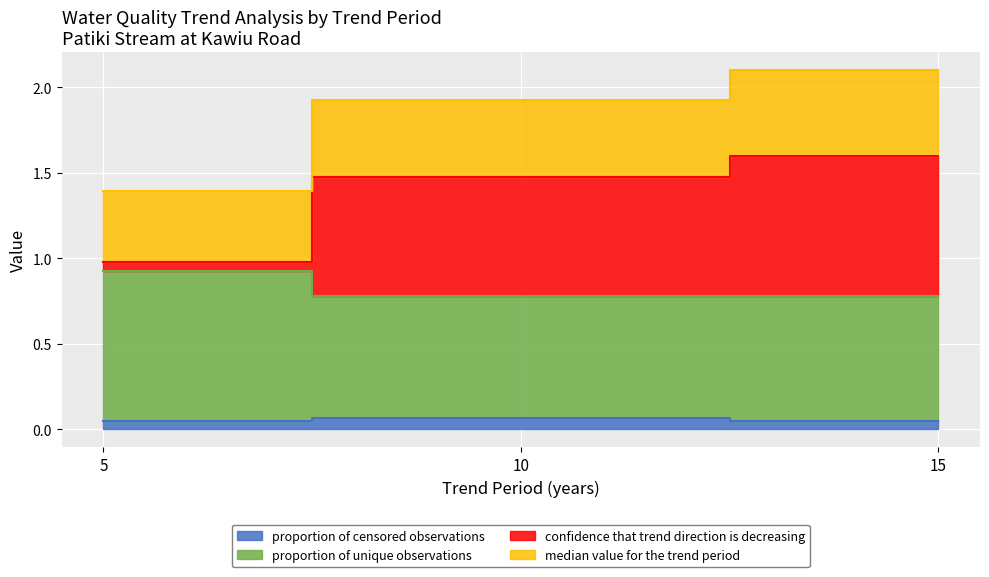

Where is proportion of unique observations nearest to the value 0?

10